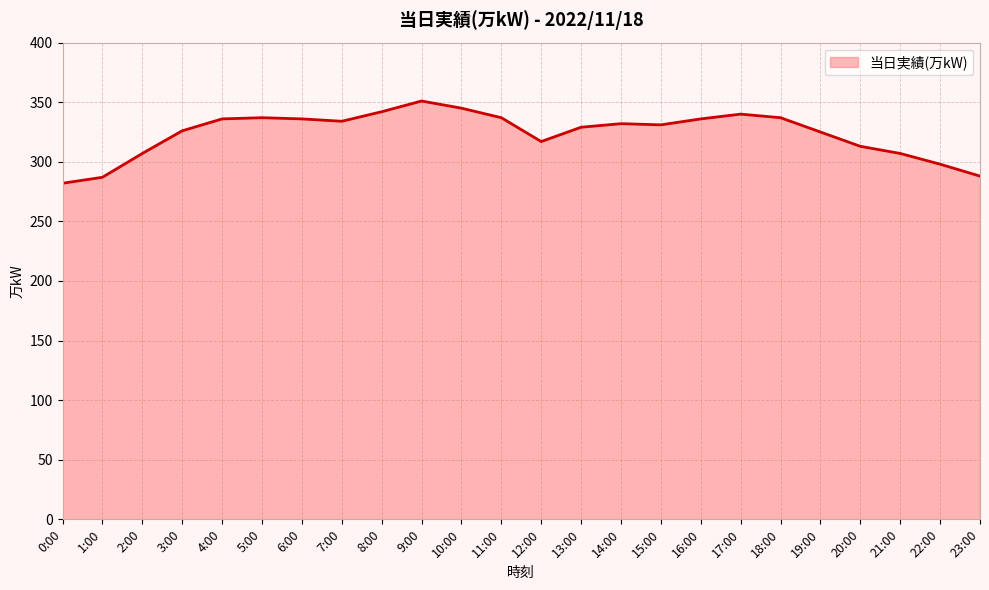

The value at 6:00 is 336. True or false?

True